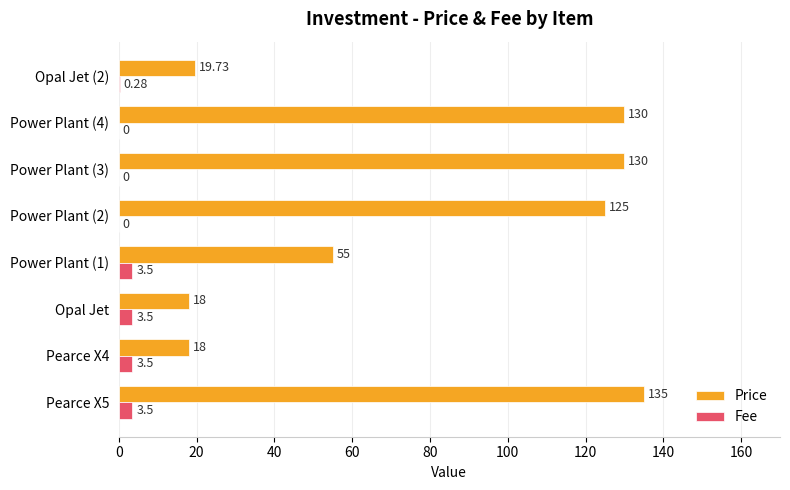

Which series changed the most between Power Plant (3) and Opal Jet (2)?

Price